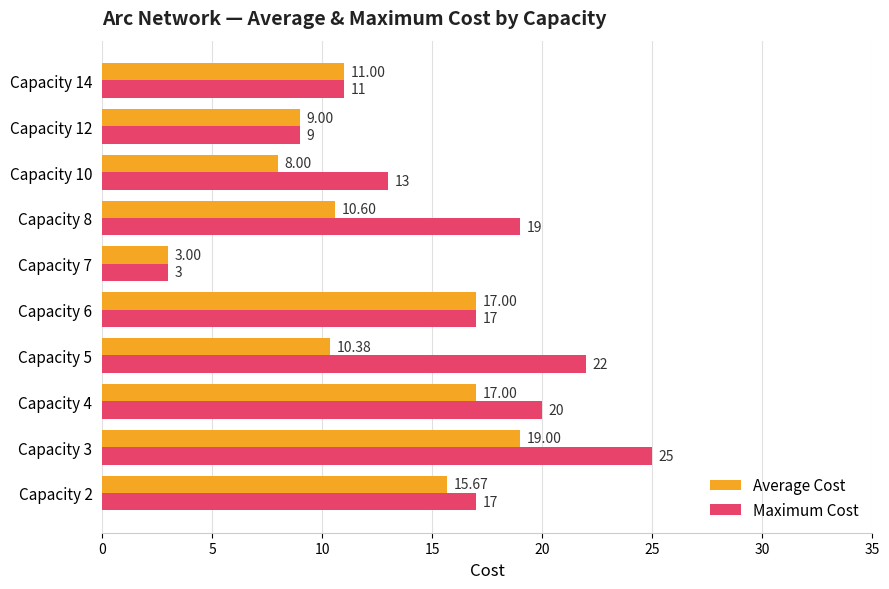

List the series in order of their overall mean, lowest first.

Average Cost, Maximum Cost